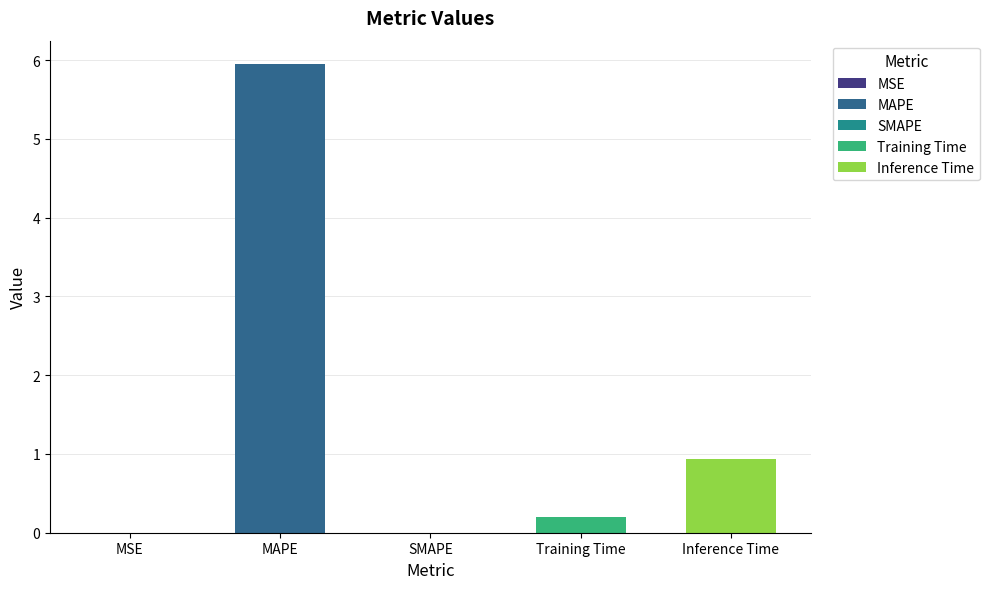

What is the value of the 5th bar from the left?

0.9